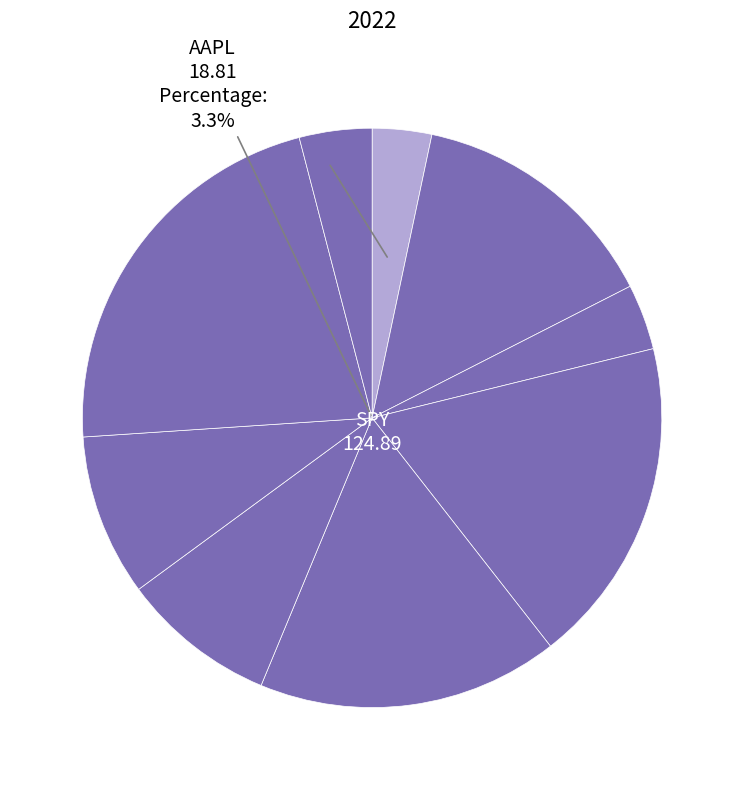

To the nearest percent, what is the difference between the WMI and BAC slice percentages?

5%